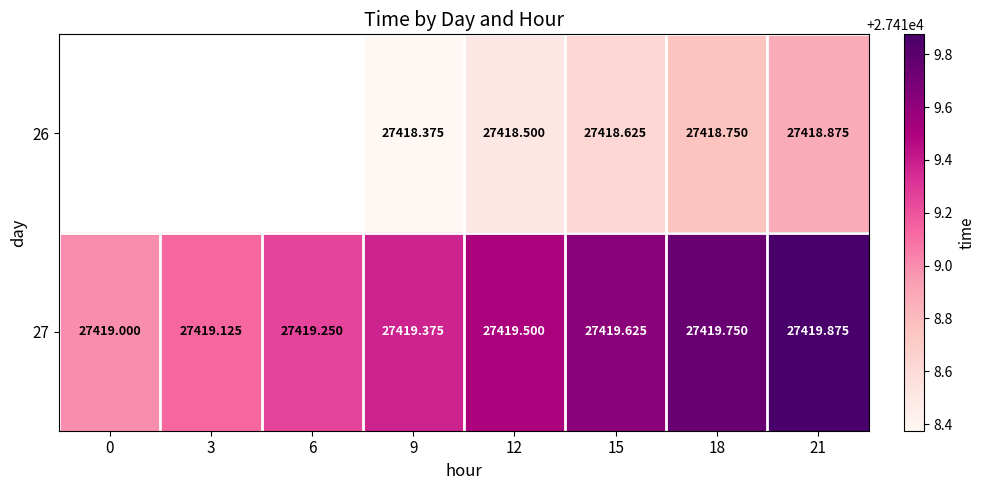

Between 0 and 15, which is larger?

15